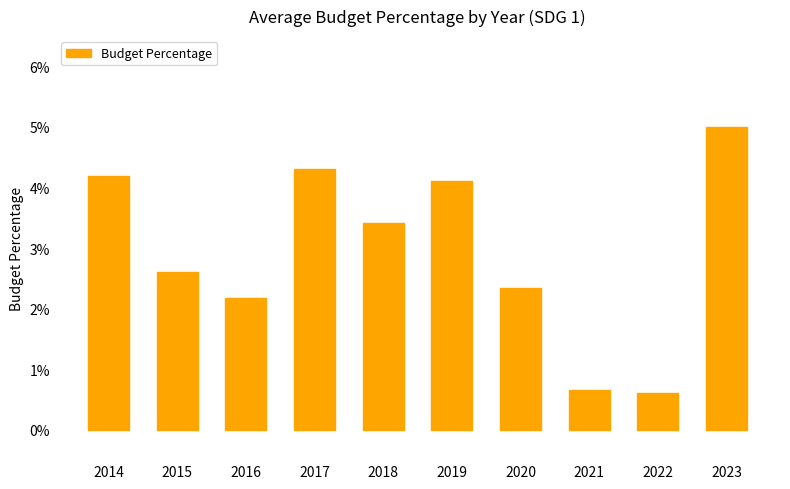

Are the bars horizontal?

No